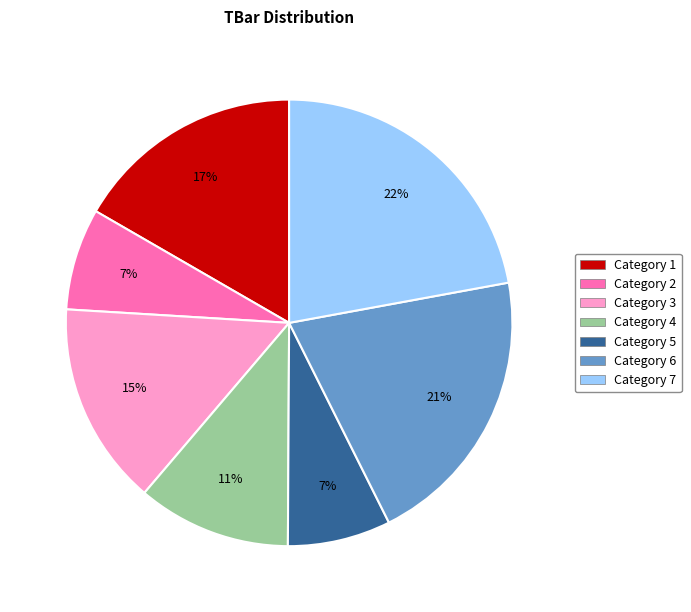

To the nearest percent, what is the difference between the largest and smallest slice percentages?

15%